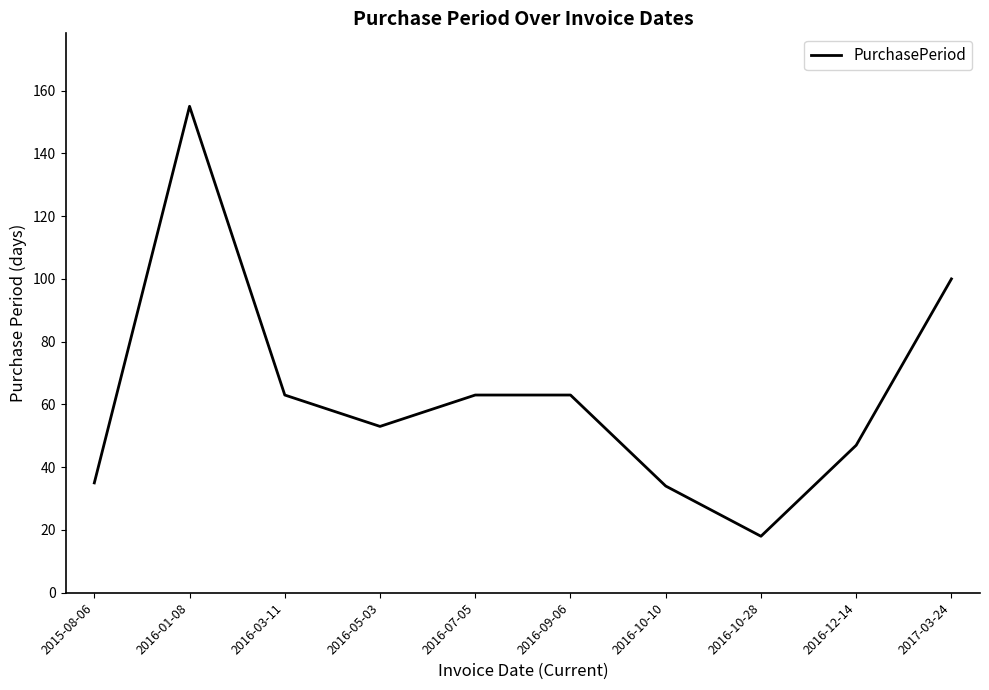

What position from the left is 2016-01-08?

2